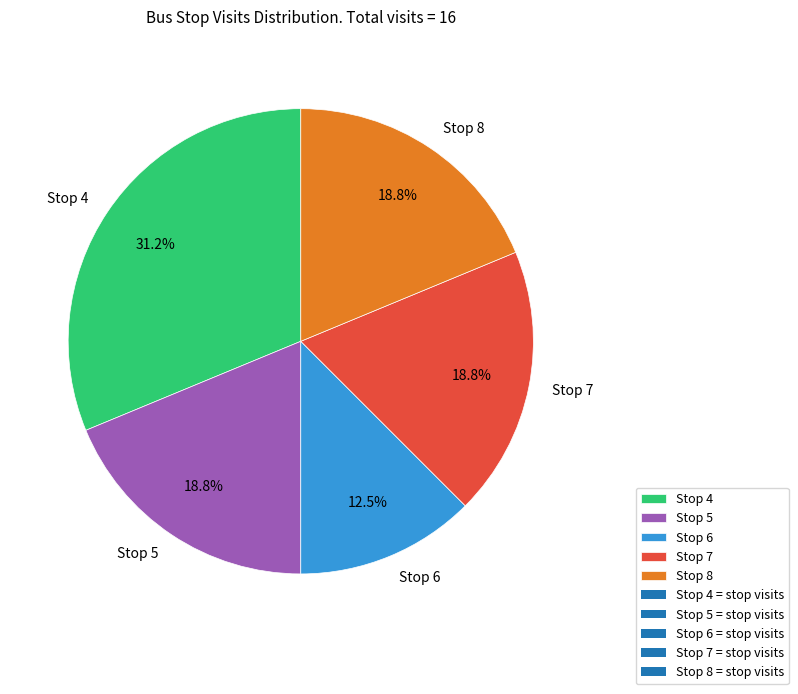

Which category has the smallest portion of the pie?

Stop 6